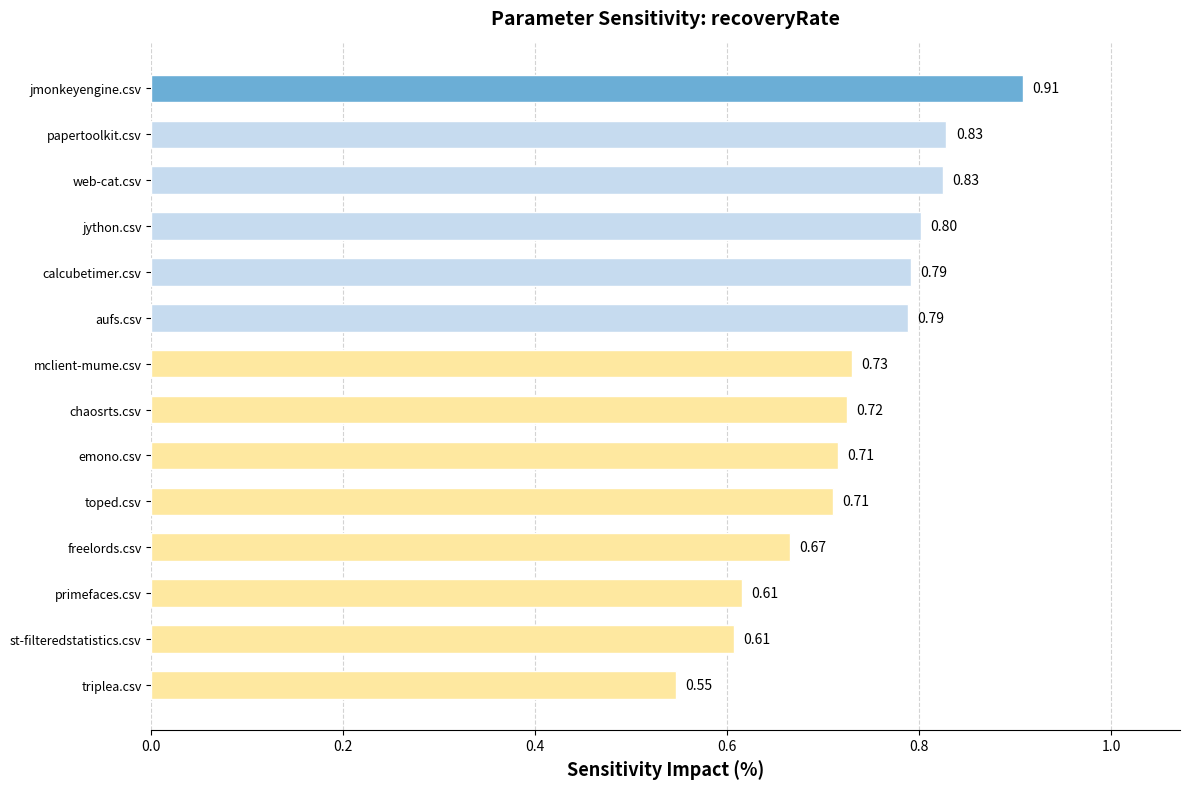

Where is the data nearest to the value 0?

triplea.csv